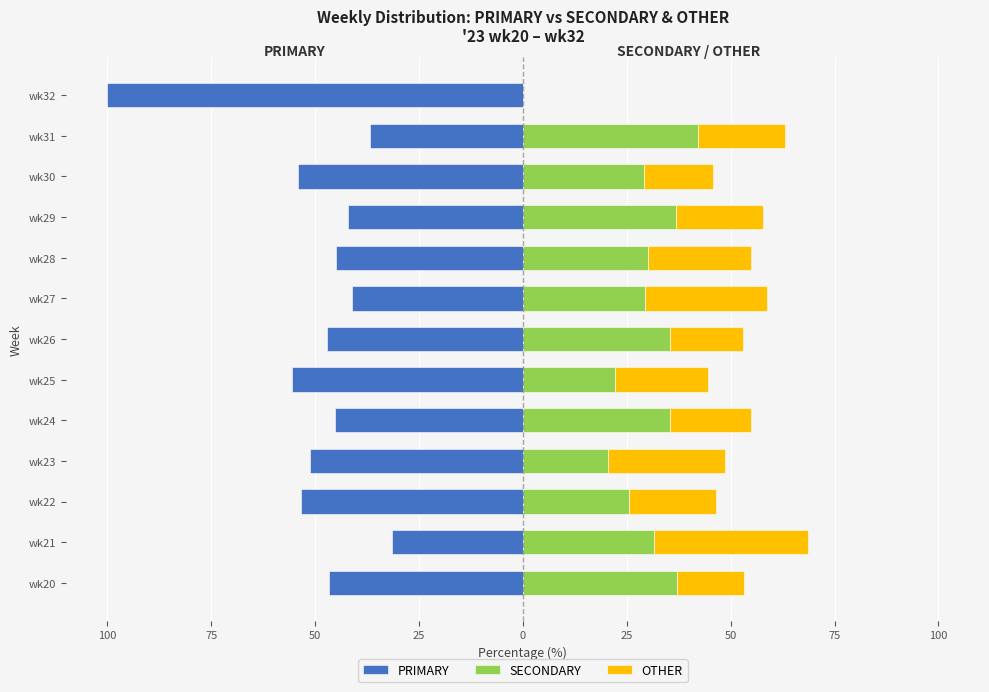

What is the value of the OTHER bar at the 2nd from the left?

37.0